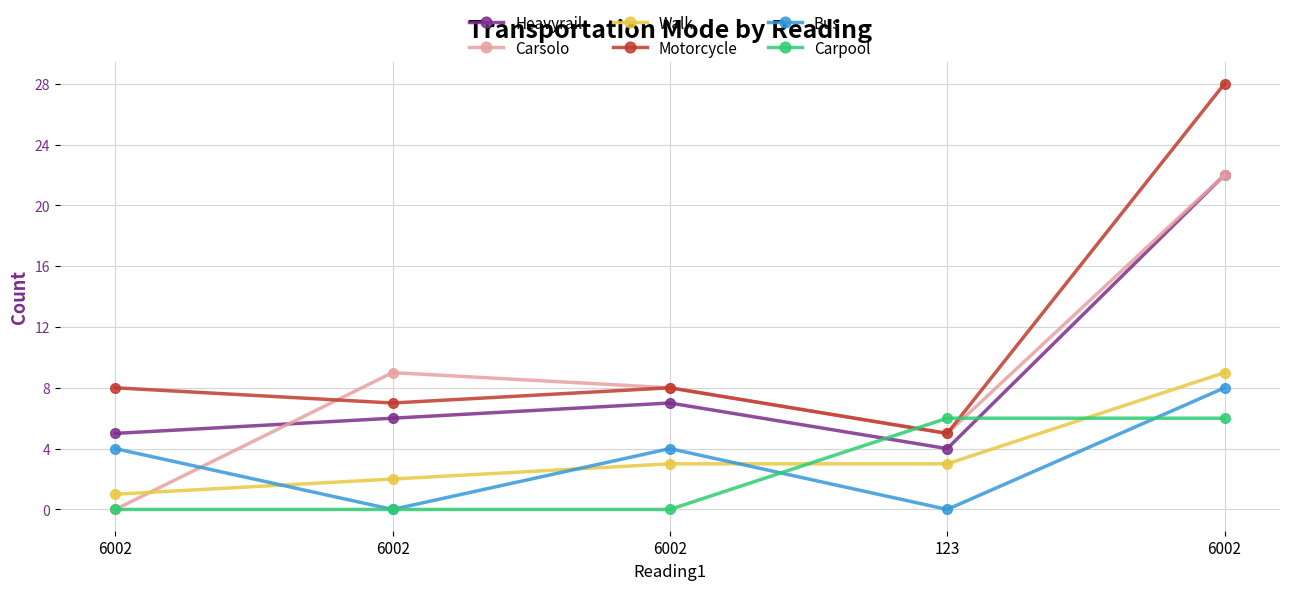

What is the difference between the Bus values at 6002 and 6002?

4